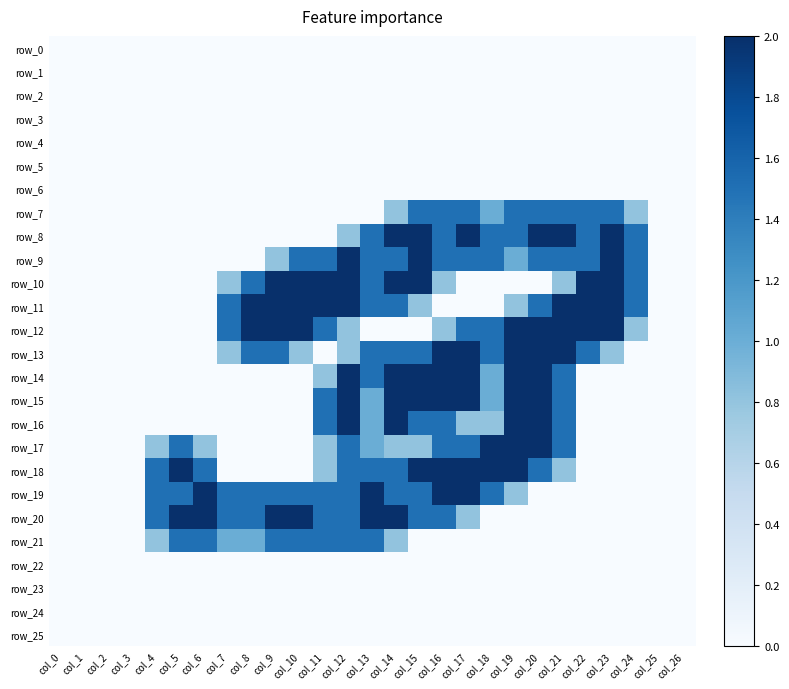

How many values in row_7 are above zero?

11